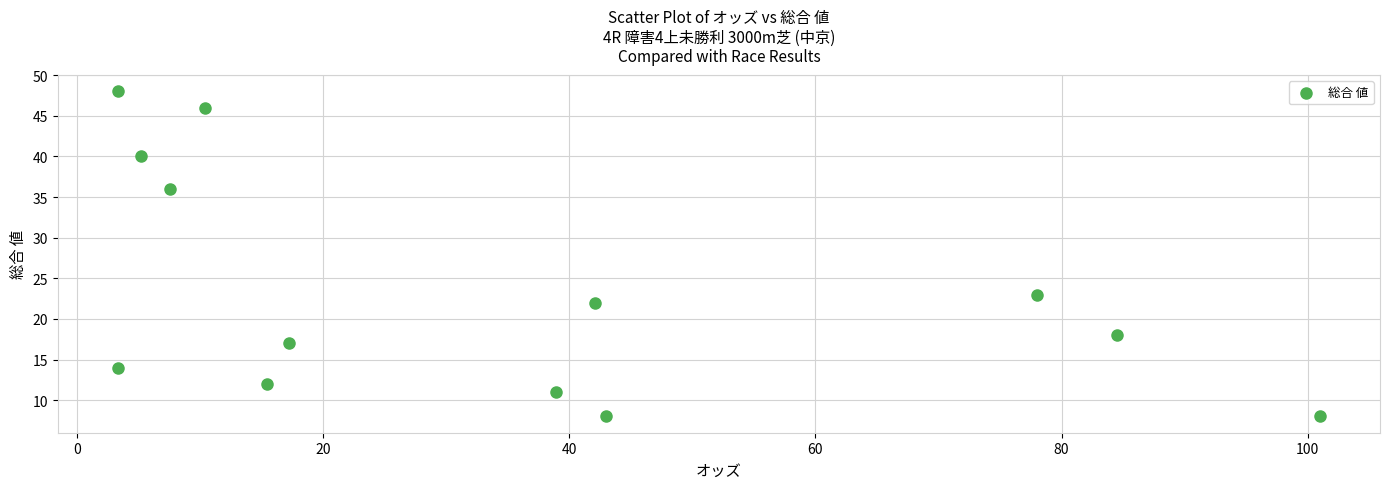

What is the range of Y values (max minus min)?

40